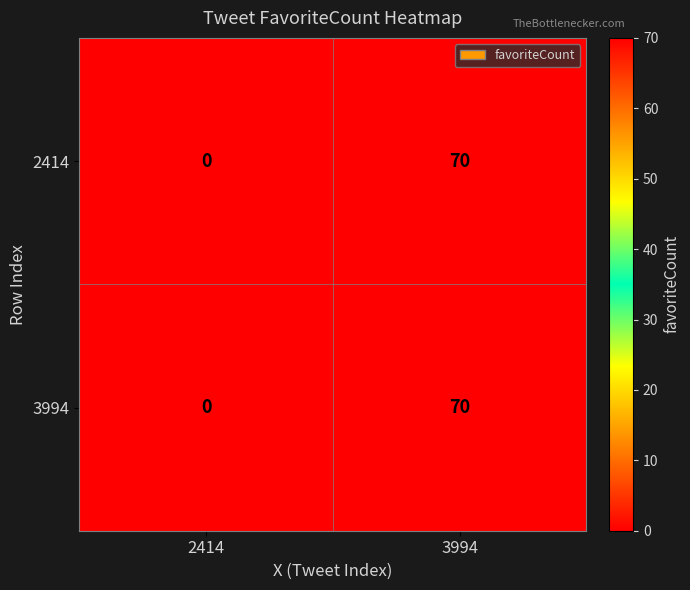

Reading left to right, what are all the values shown in this chart?

2414: 2414=0	3994=70
3994: 2414=0	3994=70